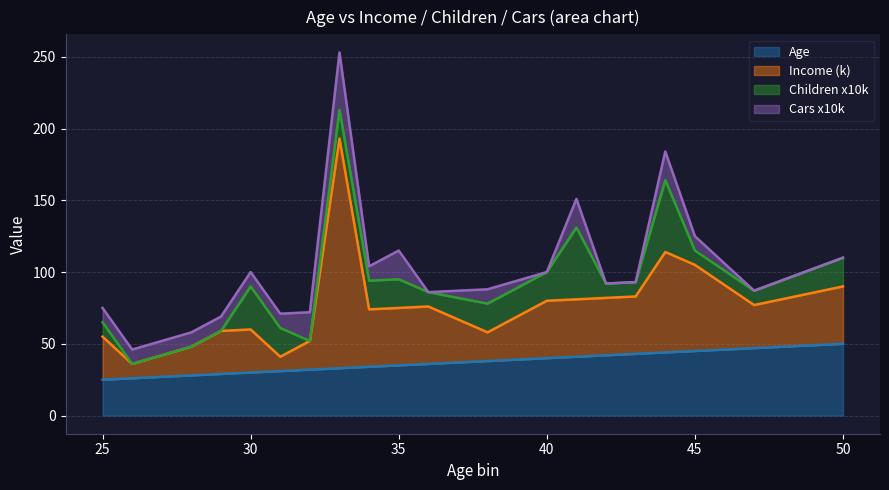

Is it true that Cars x10k equals 16 at 38?

False